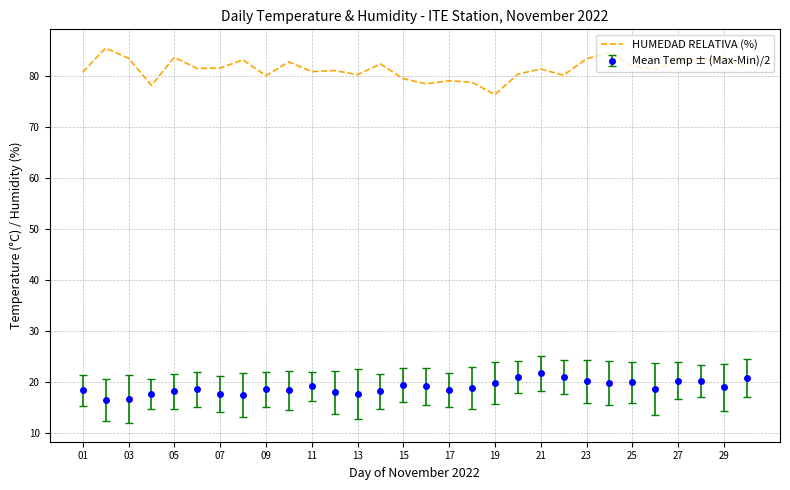

Which series has the largest range (max minus min)?

HUMEDAD RELATIVA (%)